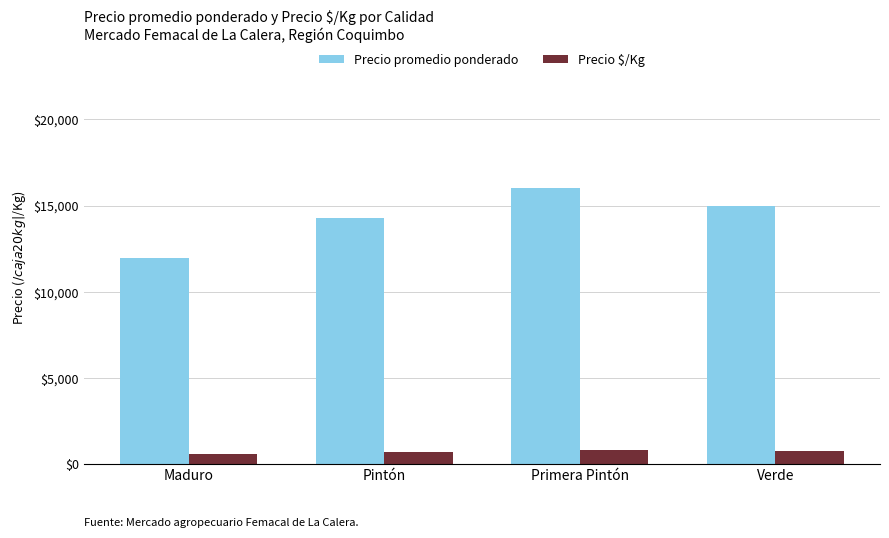

Rank the series by their maximum value, from lowest to highest.

Precio $/Kg, Precio promedio ponderado